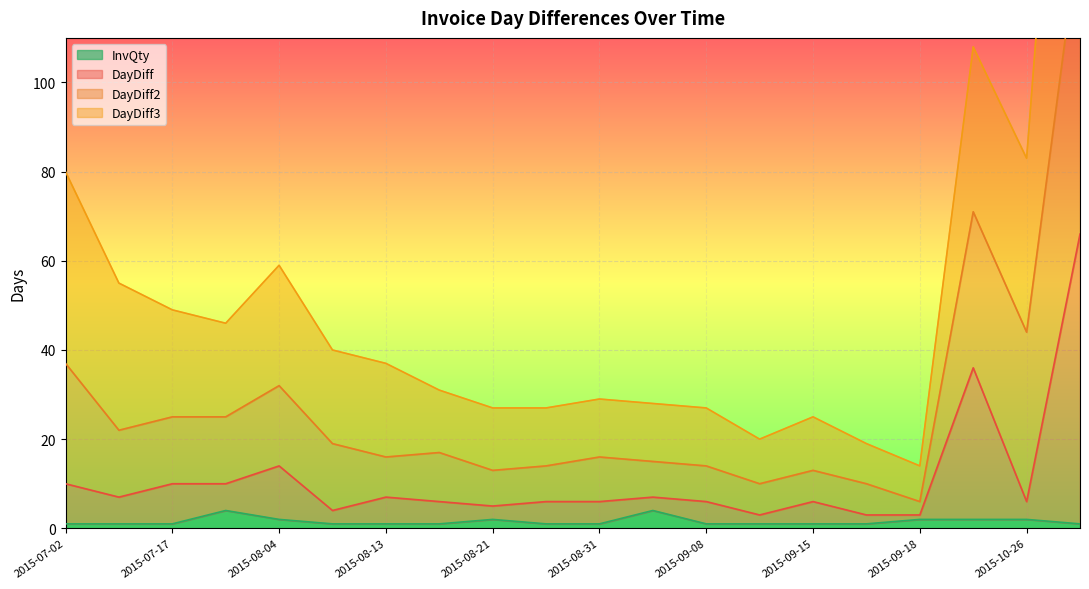

At how many categories does at least one series exceed 140?

1